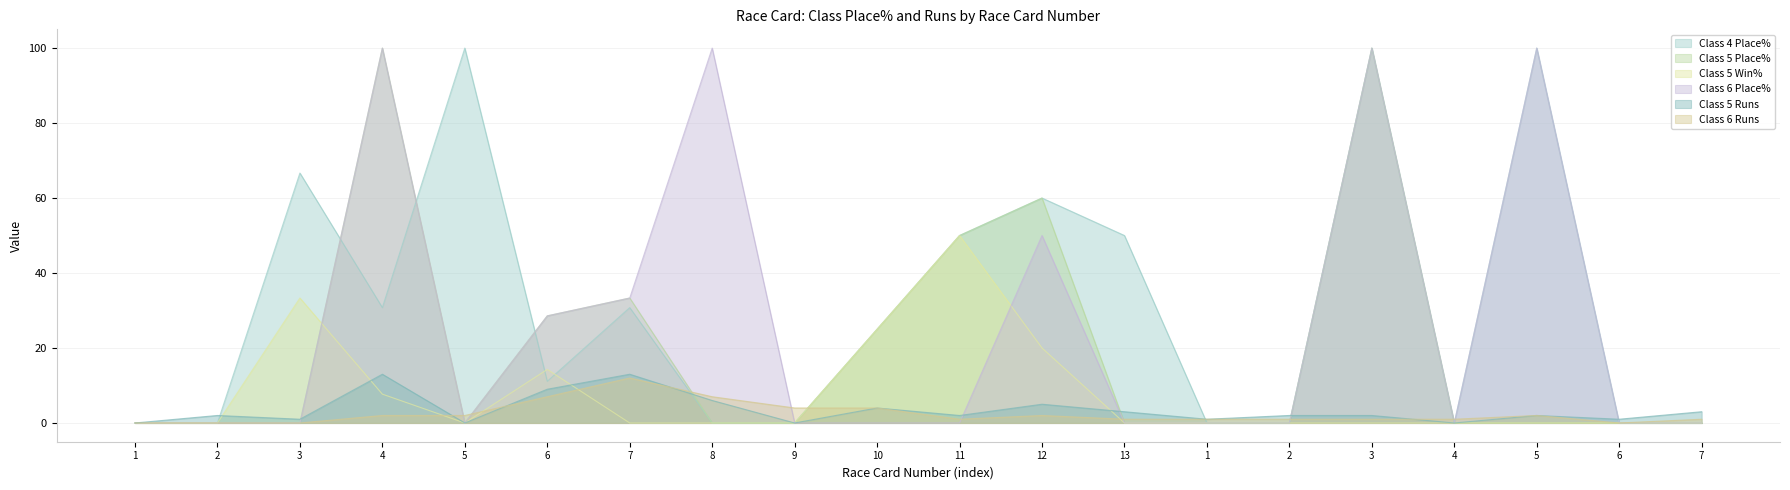

Which series ends up on top after the final intersection of Class 6 Runs and Class 6 Place%?

Class 6 Place%